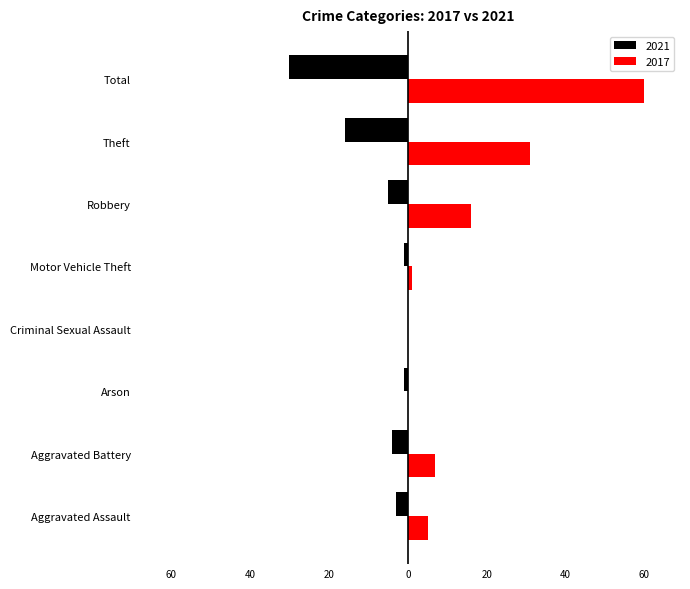

Reading left to right, transcribe all the data shown in this chart.

2021: Aggravated Assault=-3	Aggravated Battery=-4	Arson=-1	Criminal Sexual Assault=0	Motor Vehicle Theft=-1	Robbery=-5	Theft=-16	Total=-30
2017: Aggravated Assault=5	Aggravated Battery=7	Arson=0	Criminal Sexual Assault=0	Motor Vehicle Theft=1	Robbery=16	Theft=31	Total=60